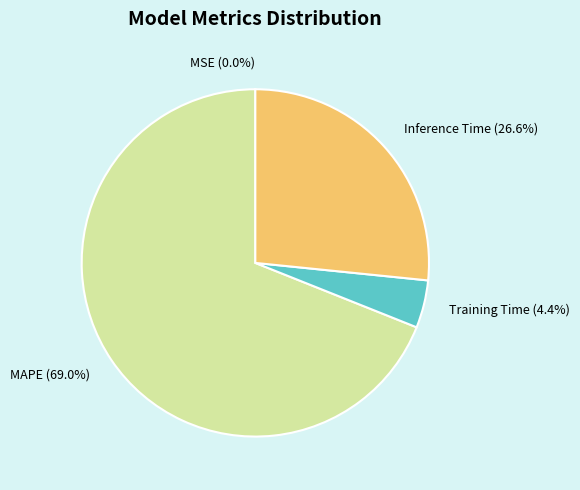

To the nearest percent, what is the average slice percentage?

25%